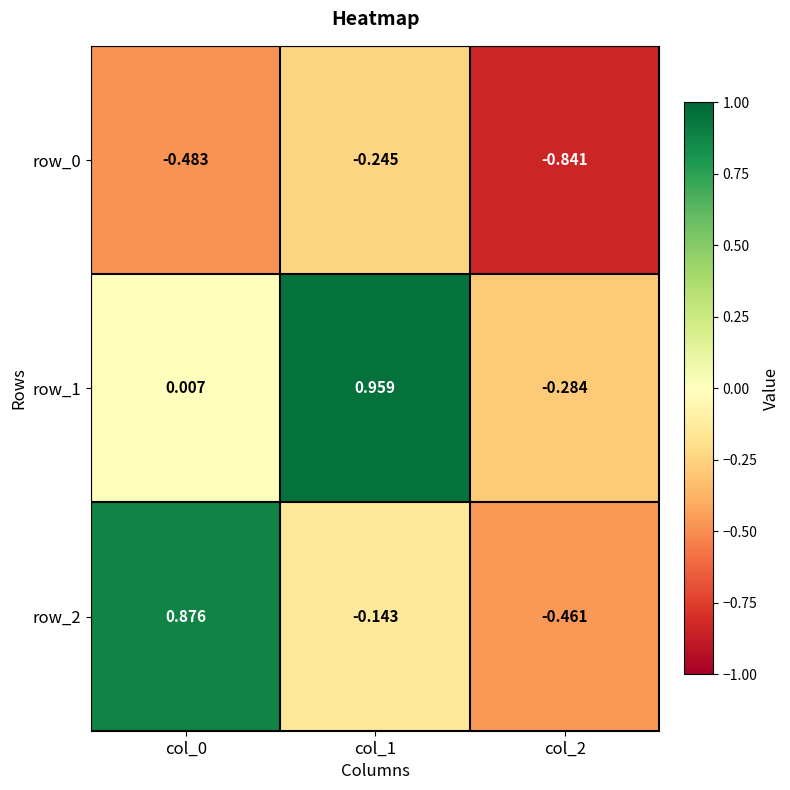

At which category is the sum across all series the highest?

col_1